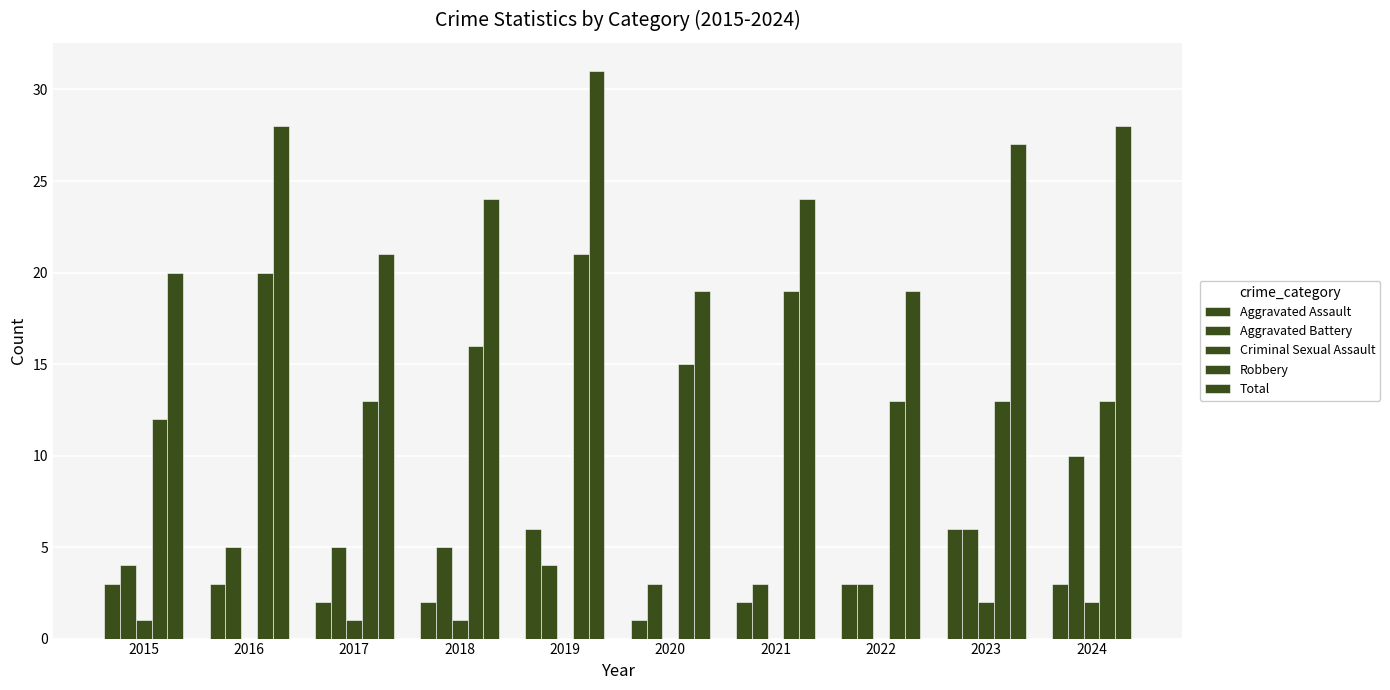

Is it true that Robbery equals 7 at 2015?

False